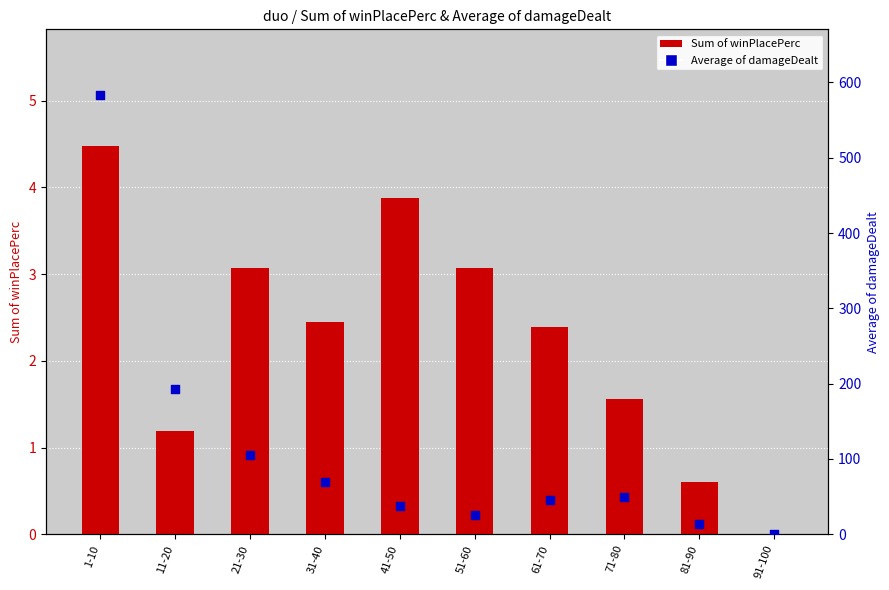

At which category is the sum across all series the highest?

1-10